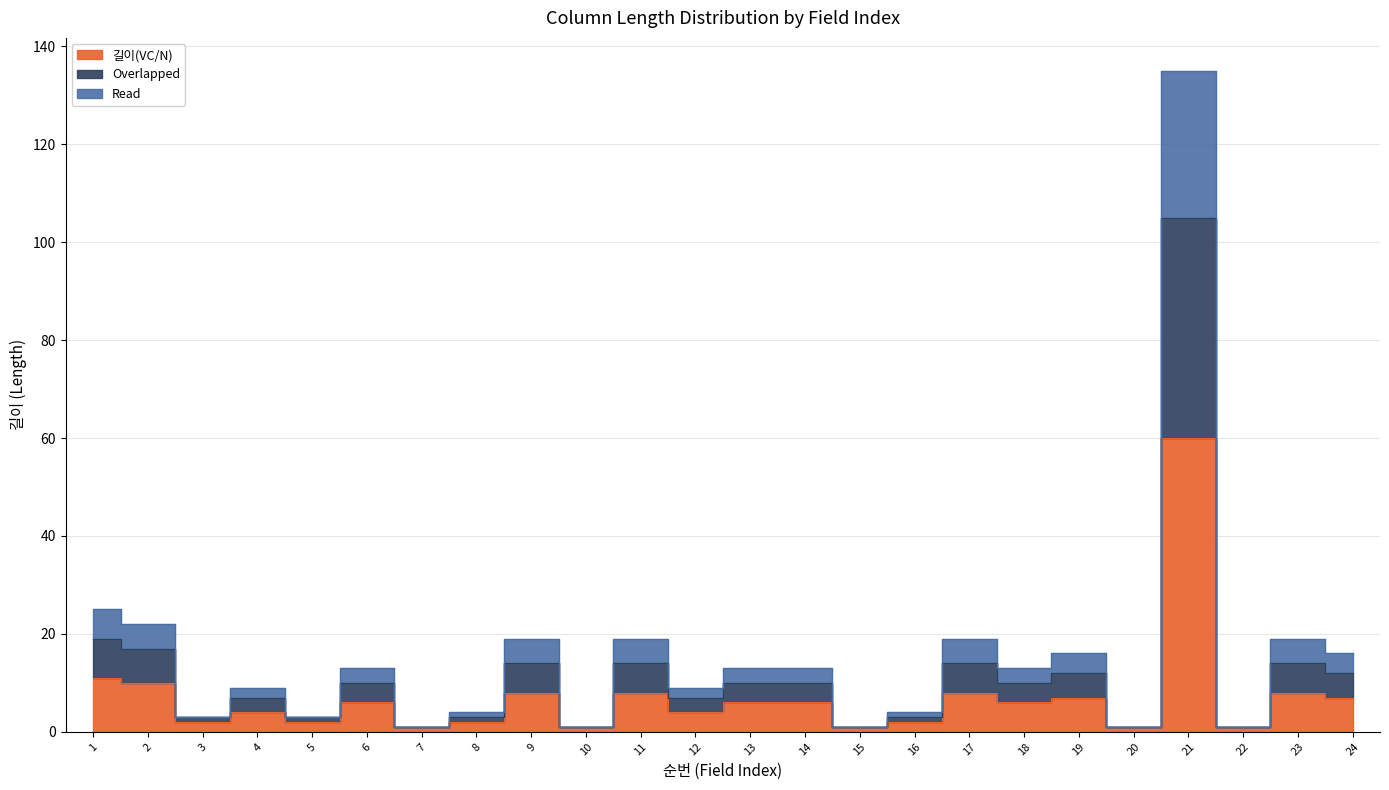

What is the approximate value of Read at 17, to the nearest 5?

15